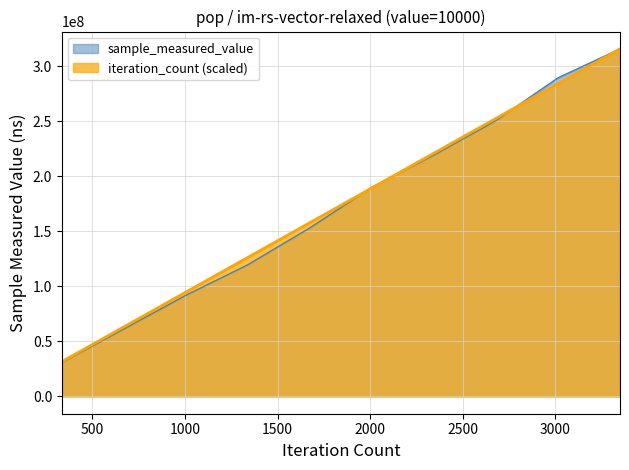

At how many categories does at least one series exceed 302279841?

1